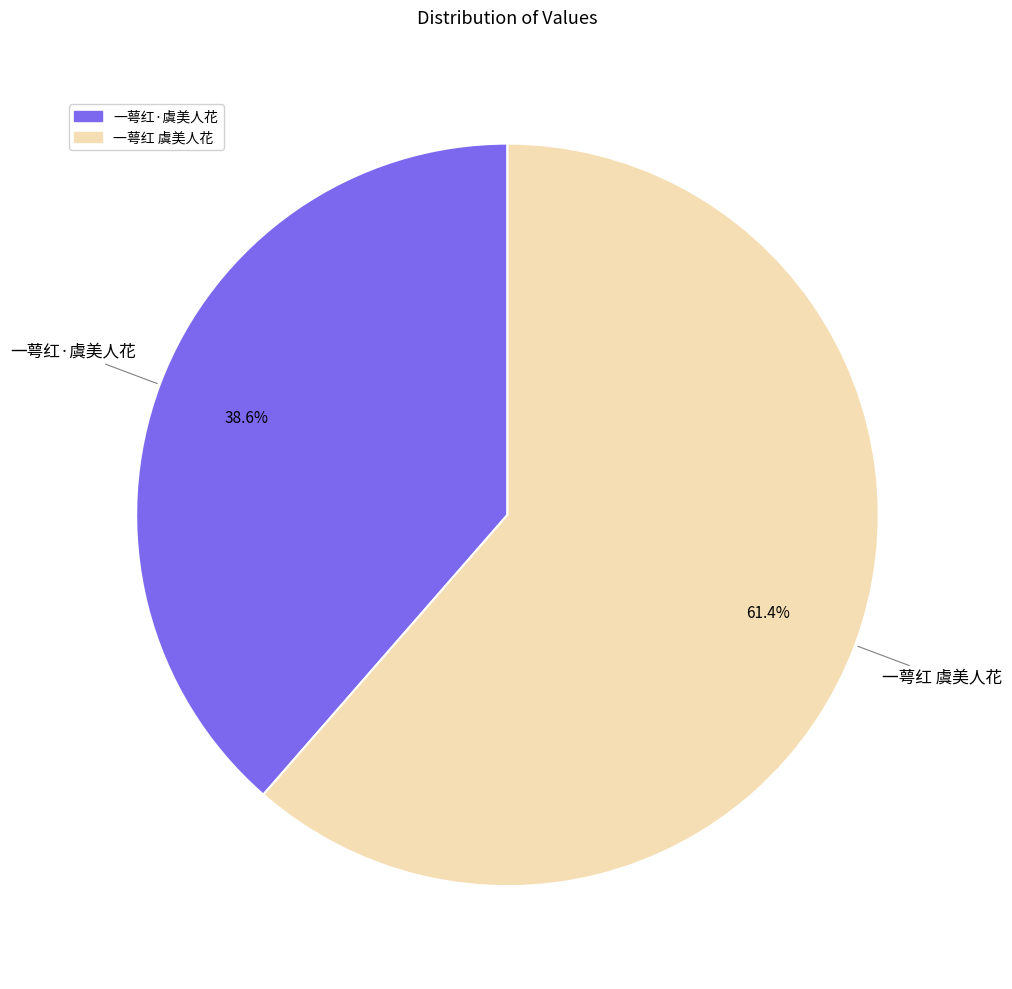

The 一萼红·虞美人花 slice represents 24% of the pie. True or false?

False